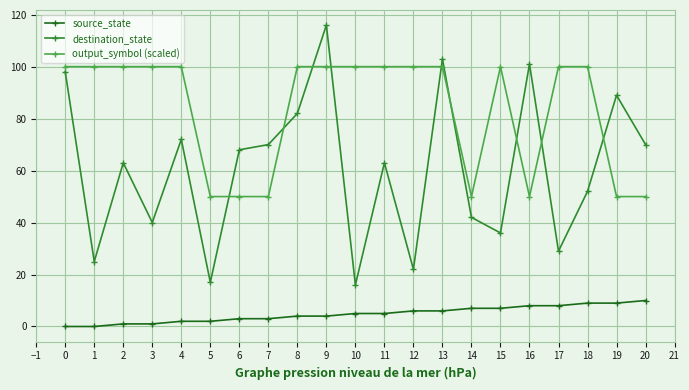

Which series ends up on top after the final intersection of output_symbol (scaled) and destination_state?

destination_state